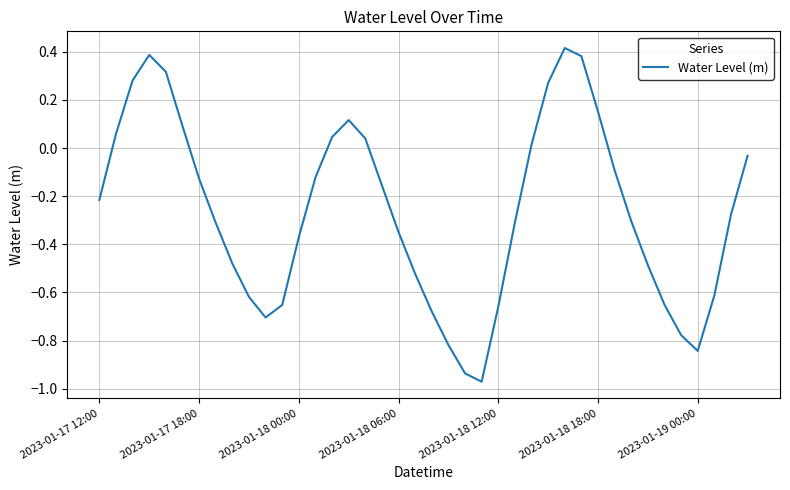

What is the difference between the maximum and minimum values?

1.4